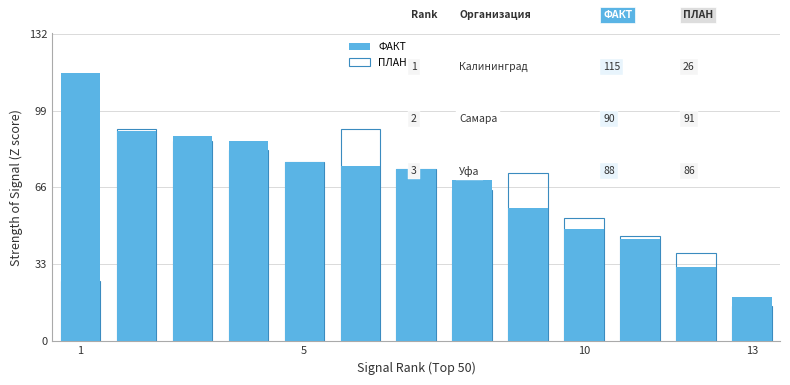

At how many categories does at least one series exceed 76?

6